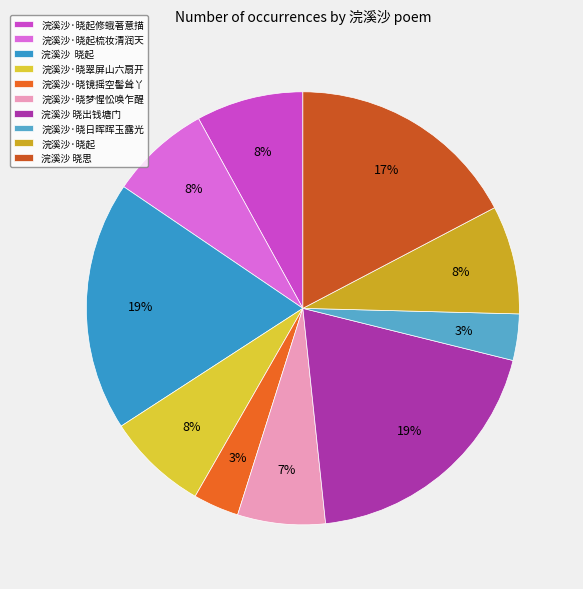

Is there any slice that represents more than half of the pie?

No